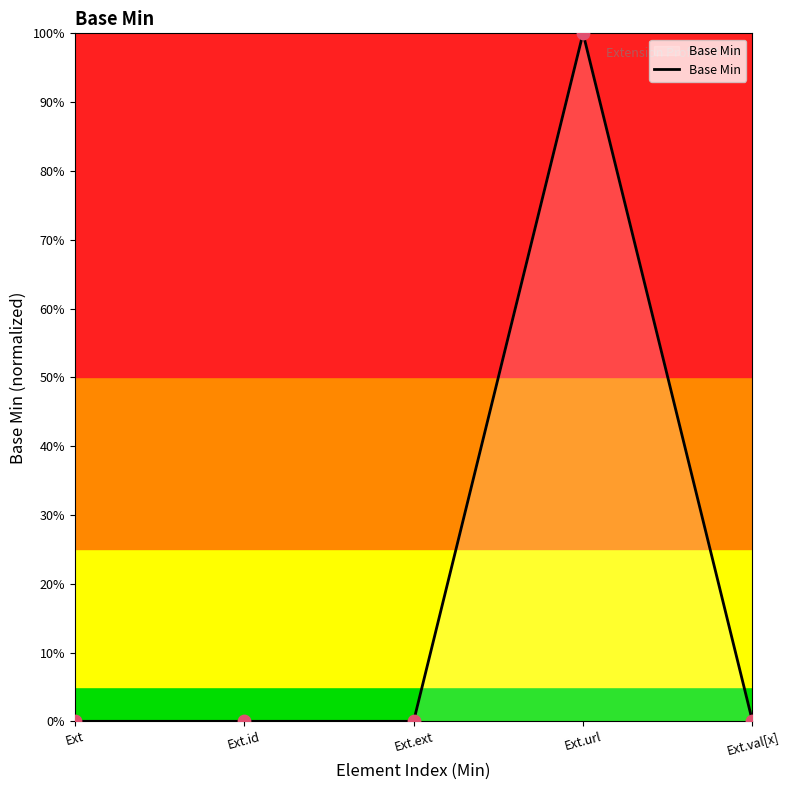

Between Ext and Ext.ext, which is larger?

Ext